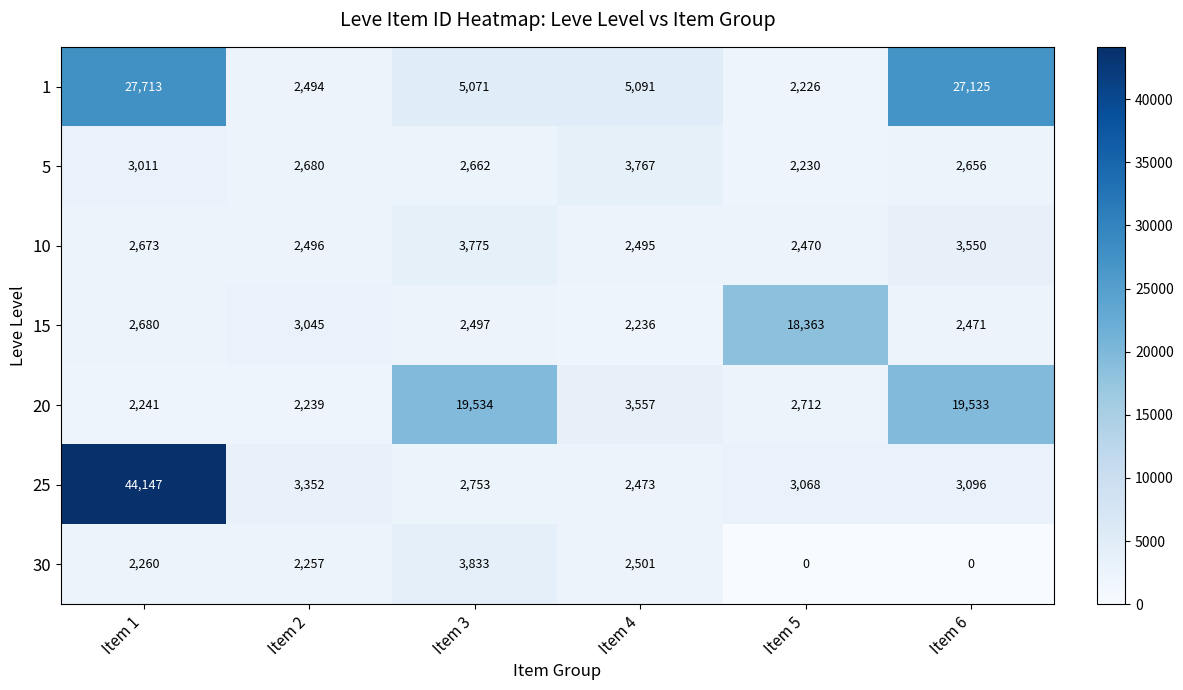

The value of 15 at Item 6 is 2471. True or false?

True